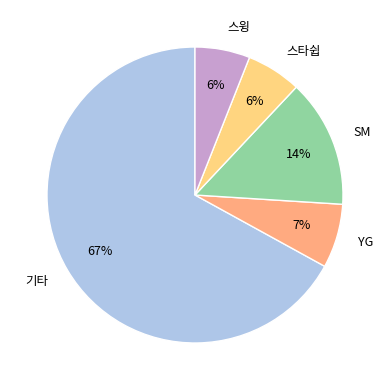

What percentage is the 스타쉽 slice, to the nearest percent?

6%